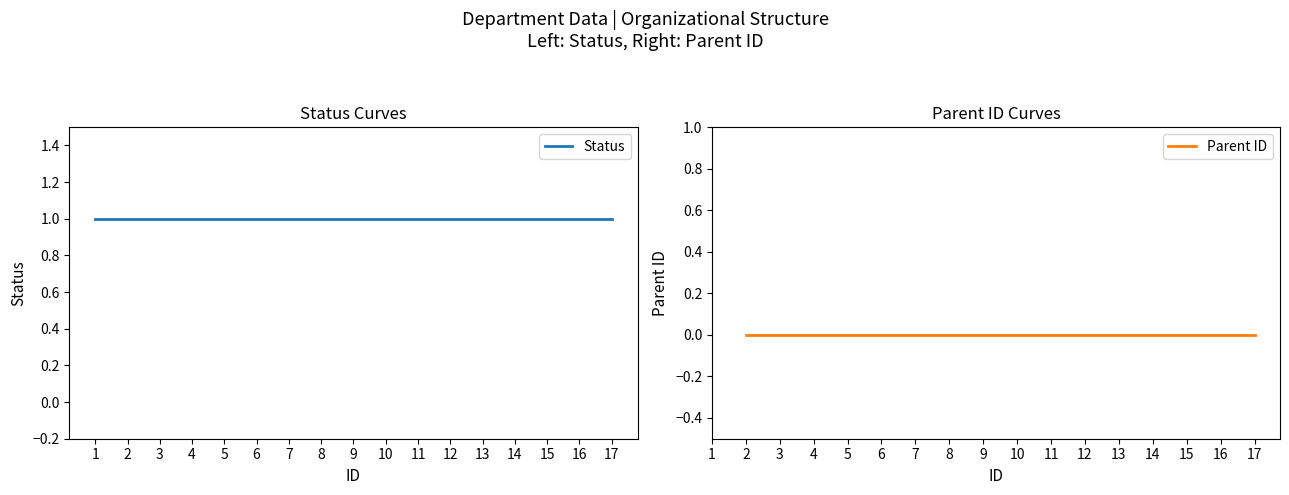

Which has a higher value, 15 or 3?

15